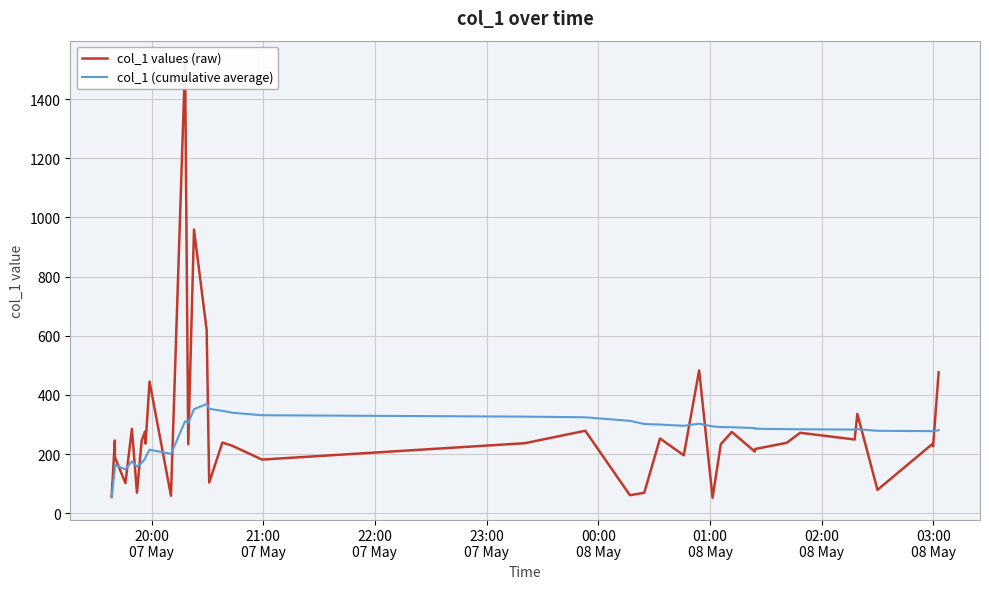

How many values in the col_1 values (raw) series are below 236?

20